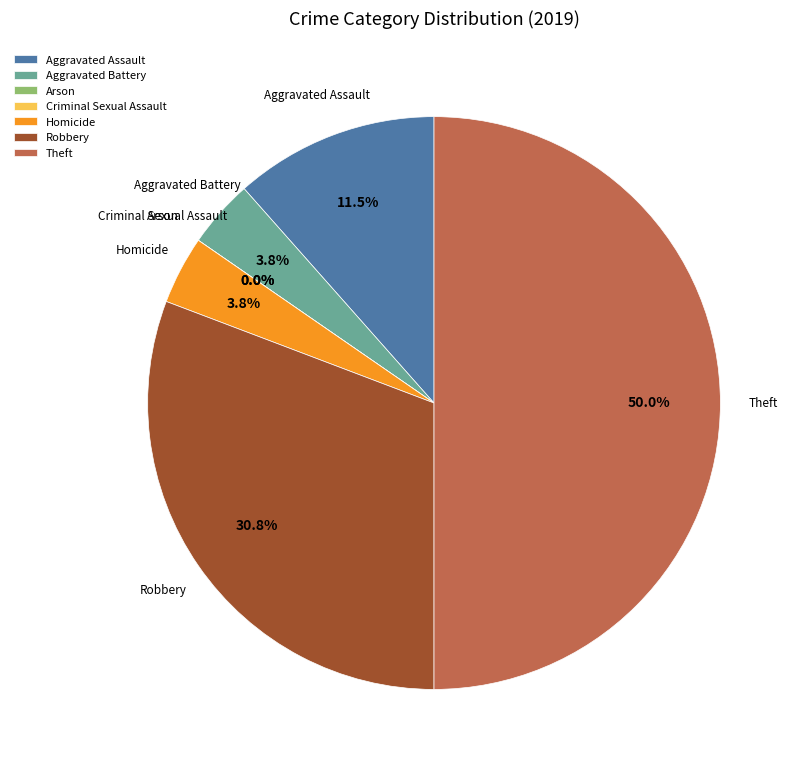

How many slices are in this pie chart?

7